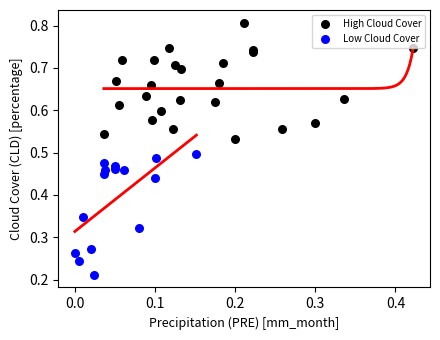

What are all the series names shown in the legend?

High Cloud Cover, Low Cloud Cover